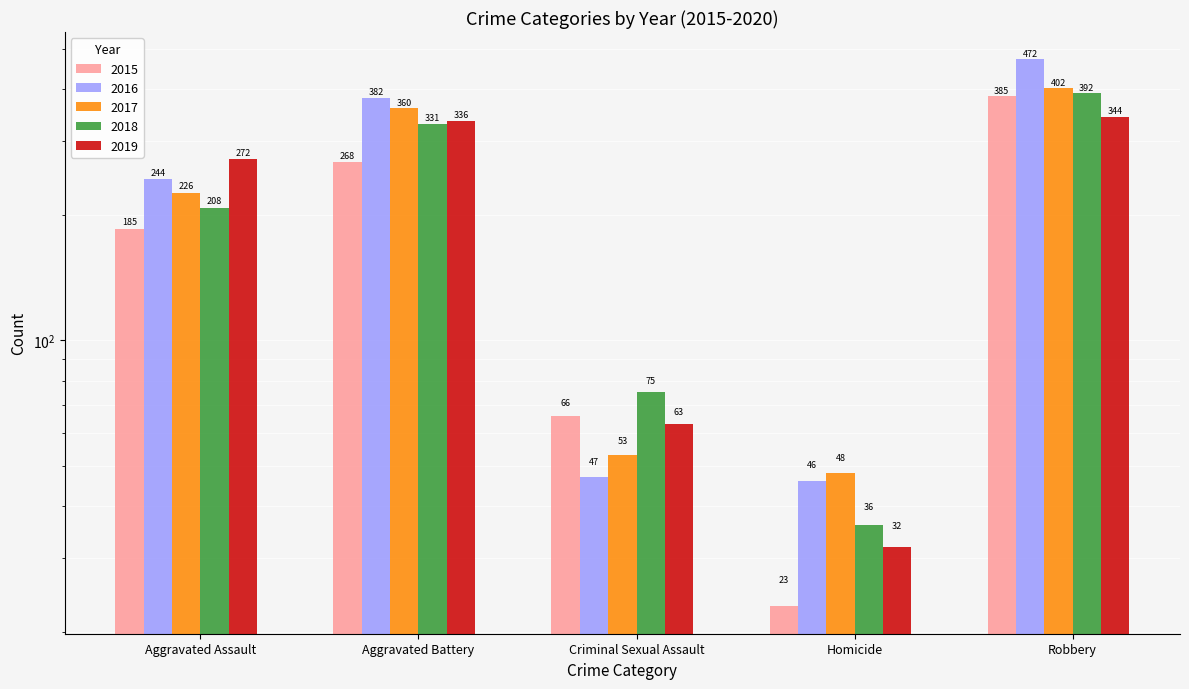

What are all the series names shown in the legend?

2015, 2016, 2017, 2018, 2019